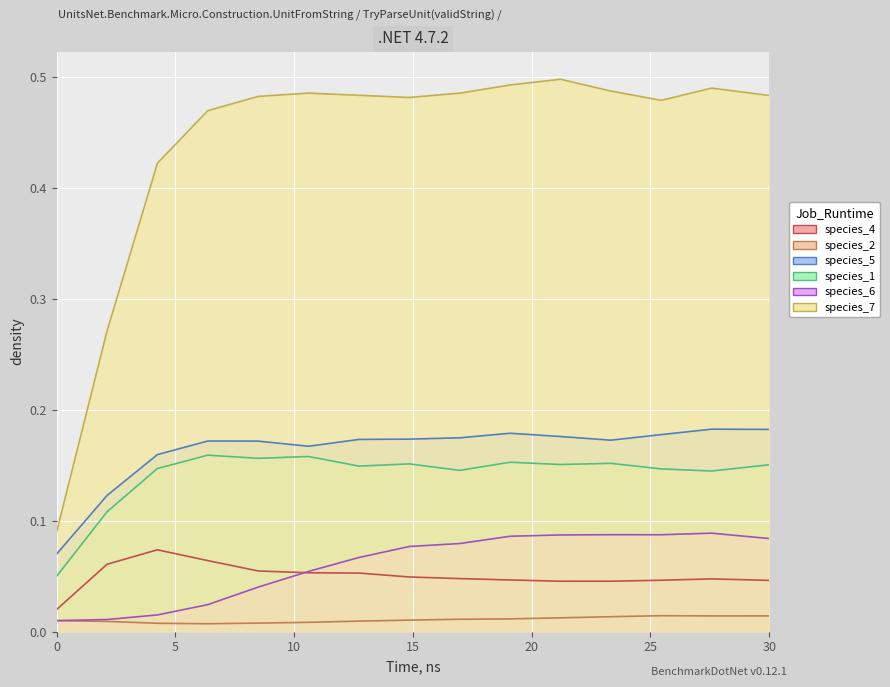

At which category is the sum across all series the highest?

21.21212121212121